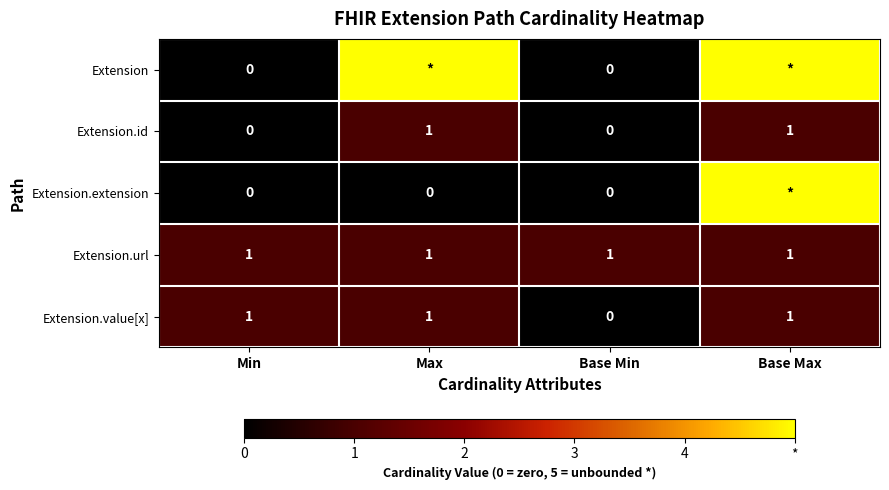

True or false: Extension.id has a value of 0 at Min.

True